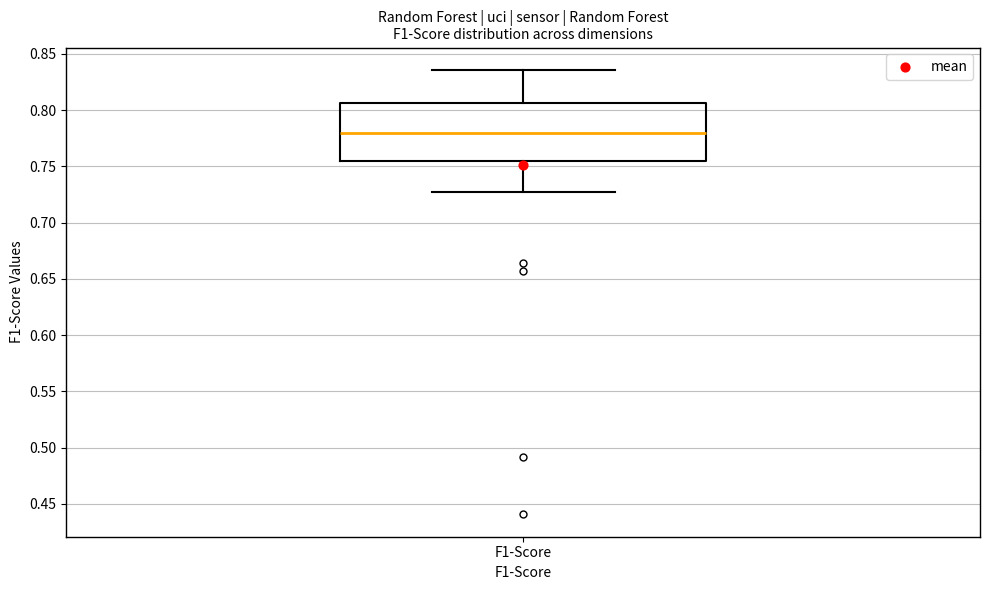

Read this box plot against the y-axis: the position of the median line, the range covered by the box, and the ends of both whiskers. The values are not printed on the chart, so give them approximately, as read against the axis.

median 0.780, box 0.755 to 0.805, whiskers 0.730 to 0.835